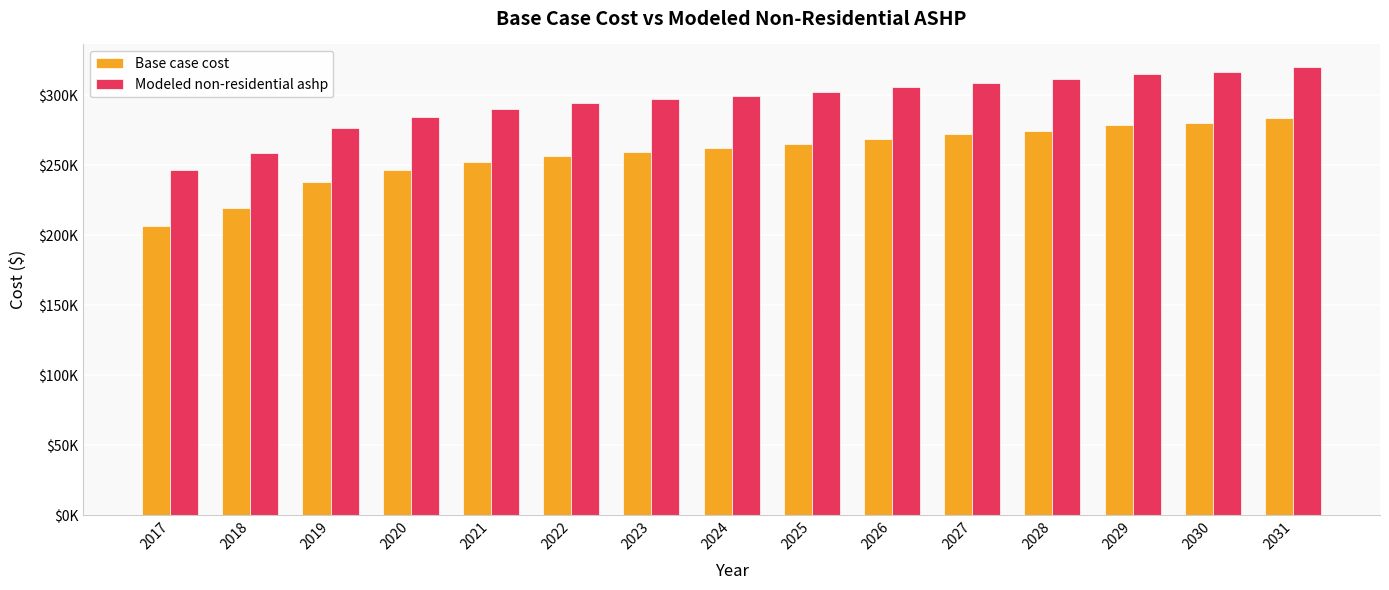

Which series has the widest spread of values?

Base case cost